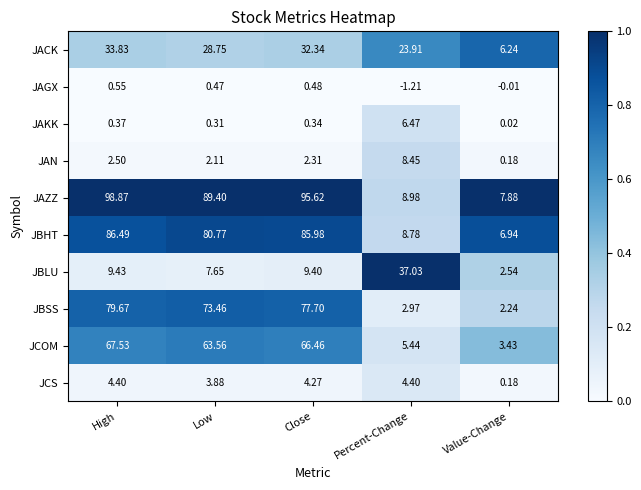

At Low, list the series in order from smallest to largest.

JAKK, JAGX, JAN, JCS, JBLU, JACK, JCOM, JBSS, JBHT, JAZZ